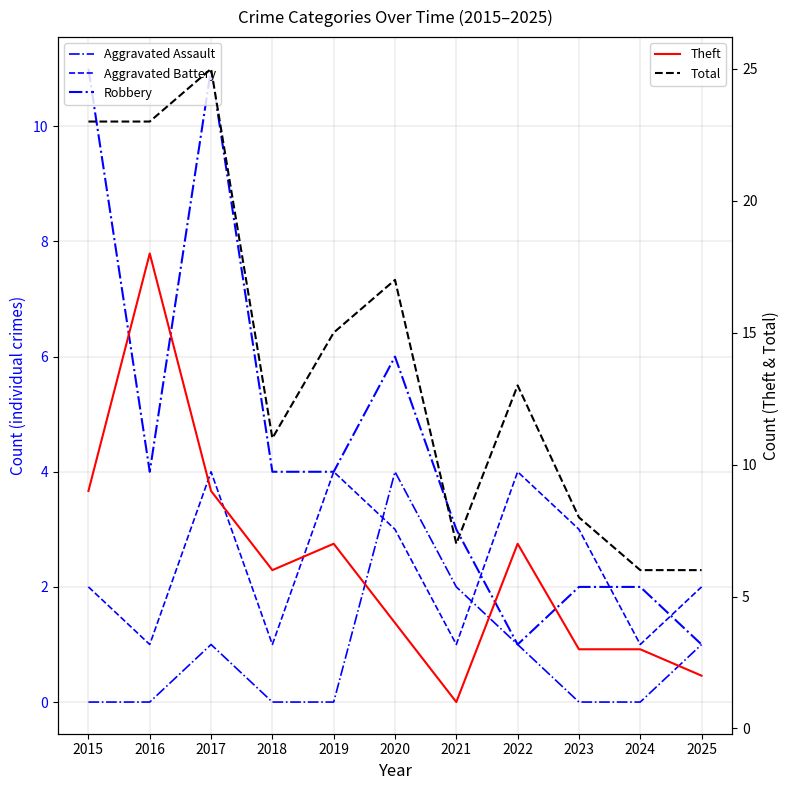

How many values in the Robbery series are below 4?

5